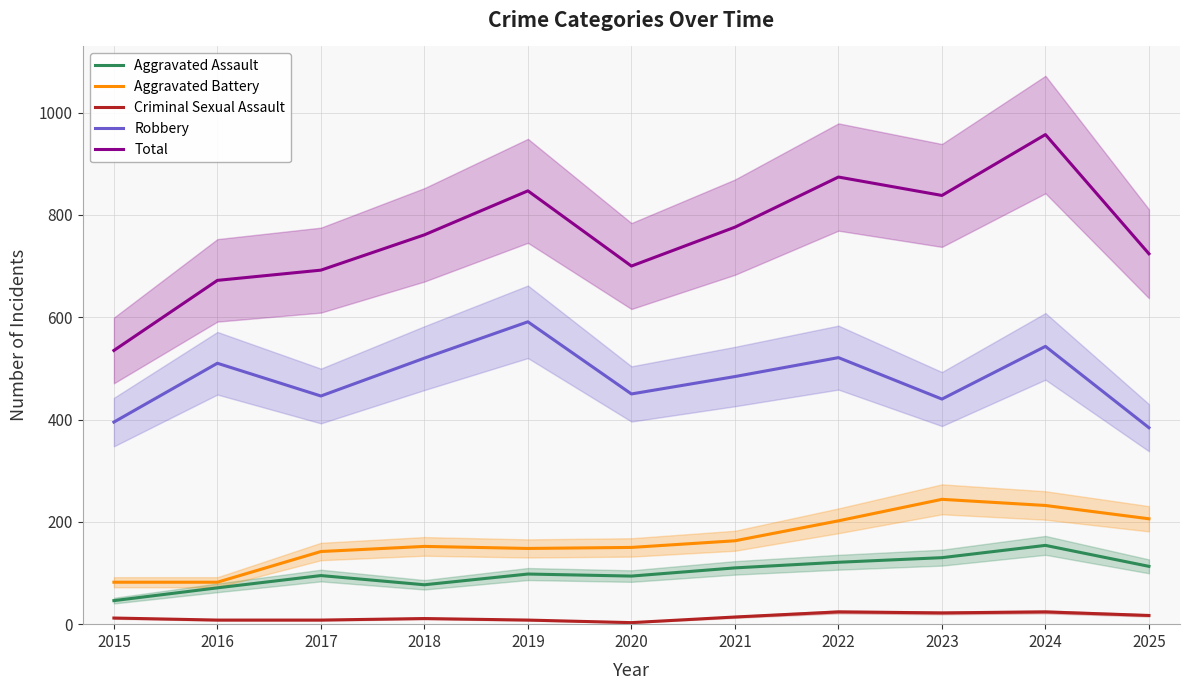

Is this an area chart (filled region under the line)?

No